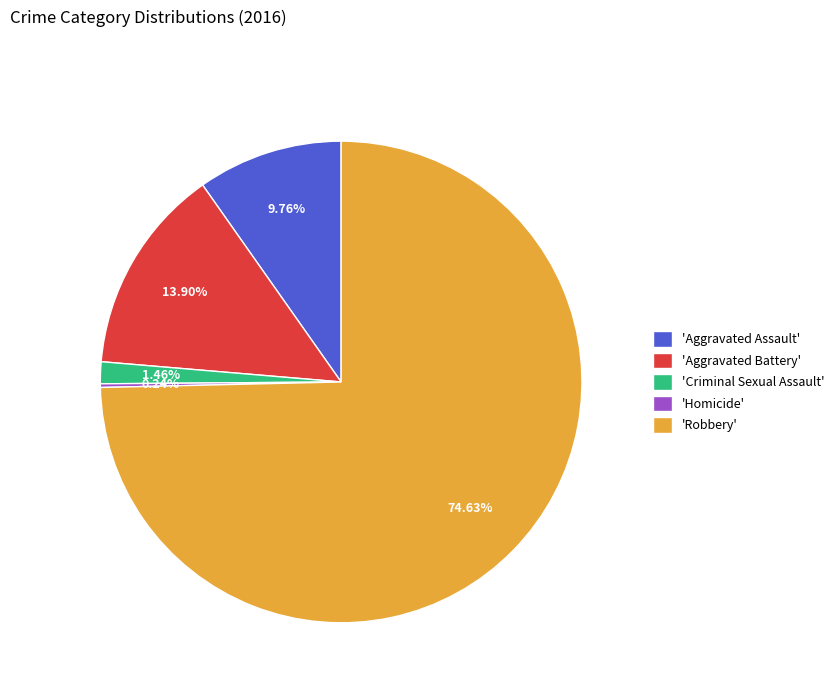

To the nearest percent, what is the difference between the largest and smallest slice percentages?

74%